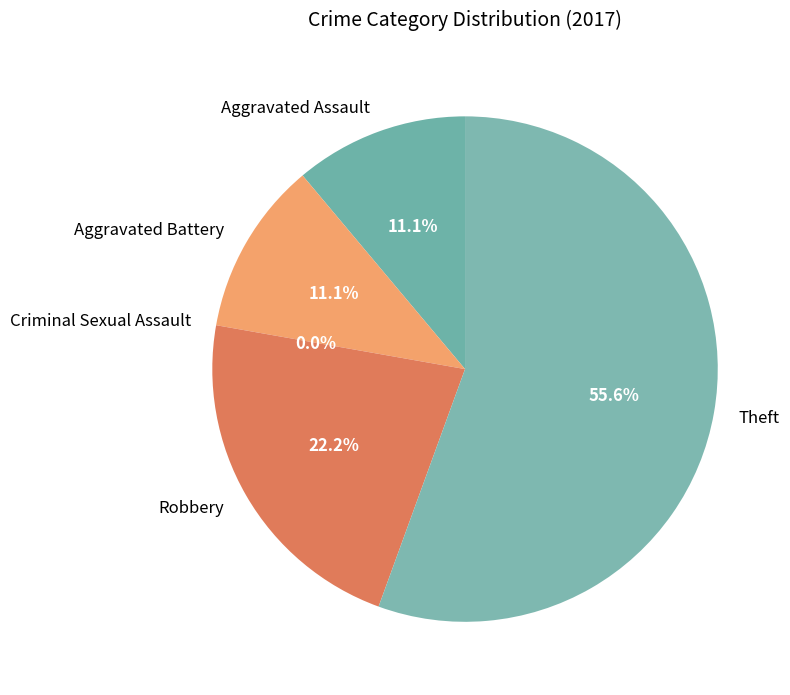

The Theft slice represents 56% of the pie. True or false?

True